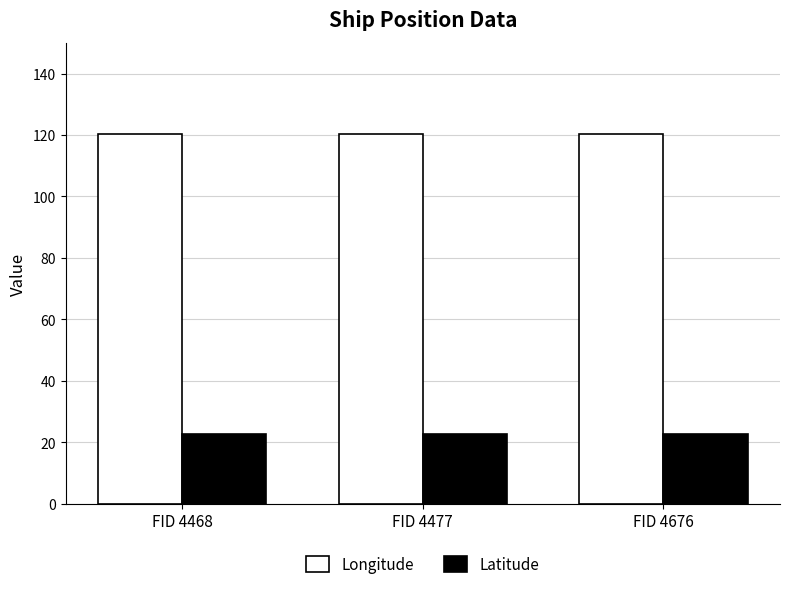

Rank the series at FID 4477 from highest to lowest value.

Longitude, Latitude